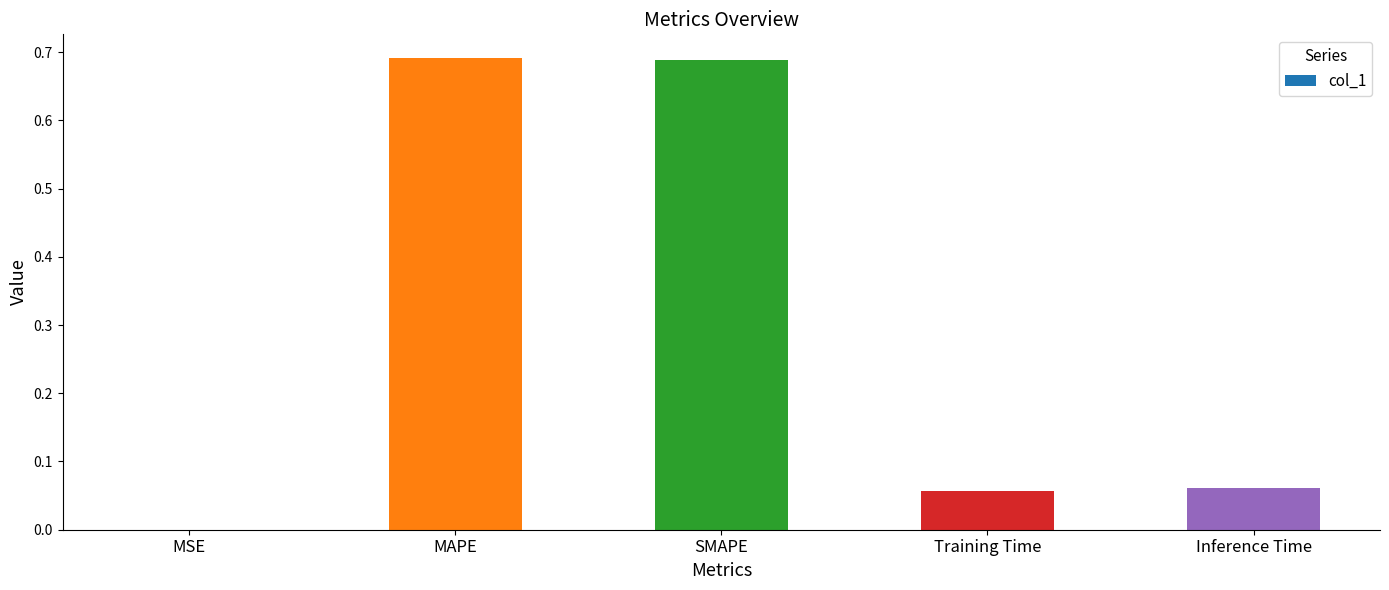

What is the change in value from SMAPE to Training Time?

-0.6